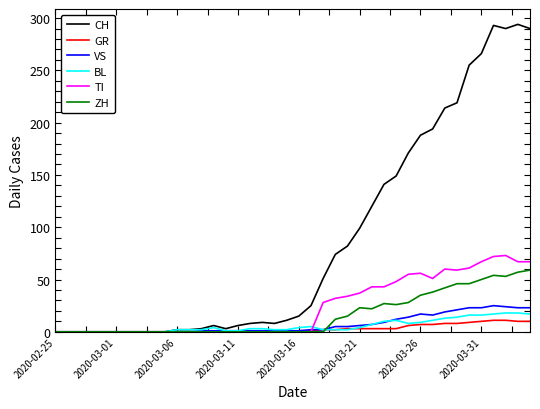

List the series in order of their peak value, lowest first.

GR, BL, VS, ZH, TI, CH